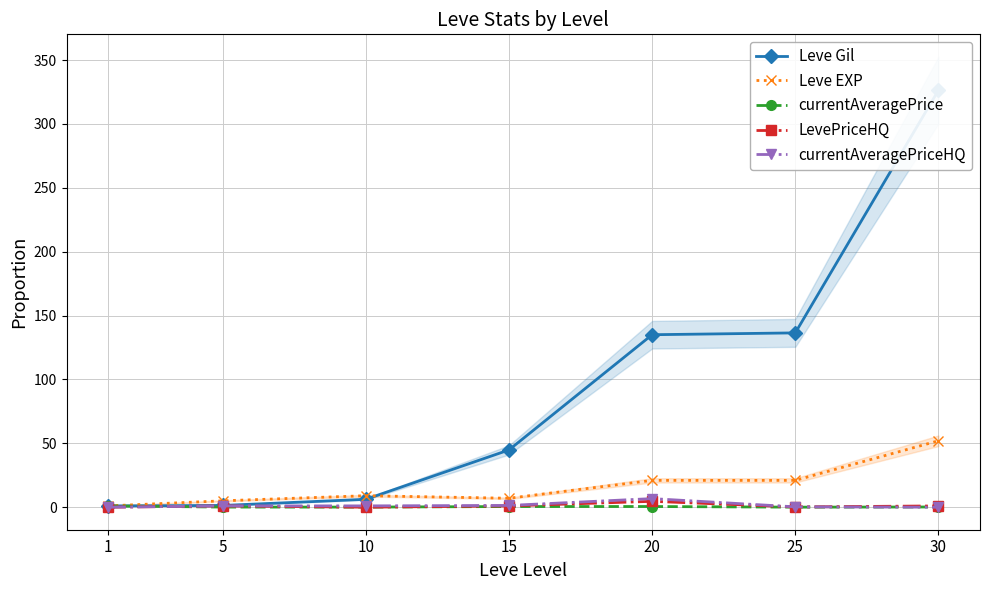

Reading left to right, extract all data points from this chart.

Leve Gil: 1.0	1.4	6.2	44.8	135.0	136.4	326.4
Leve EXP: 1.0	5.0	9.0	7.0	21.0	21.0	52.0
currentAveragePrice: 1.0	0.1	0.1	0.5	0.5	0.0	0.2
LevePriceHQ: 0.0	1.0	0.0	1.0	4.6	0.2	1.0
currentAveragePriceHQ: 0.0	1.0	1.0	1.4	6.7	0.3	0.0